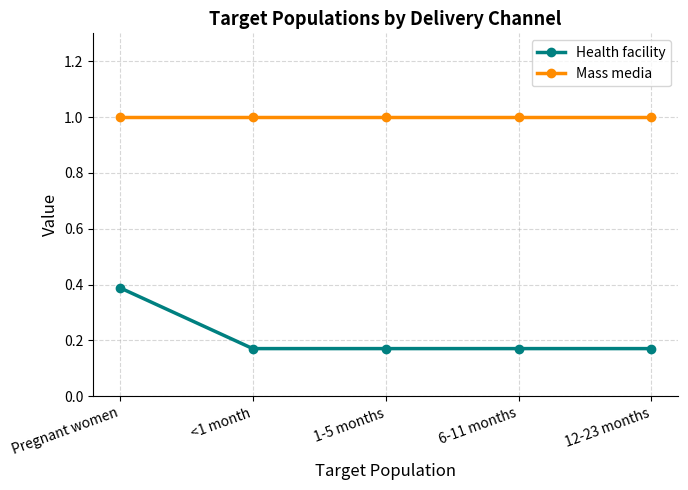

True or false: Health facility has more than 2 interior local peaks.

False